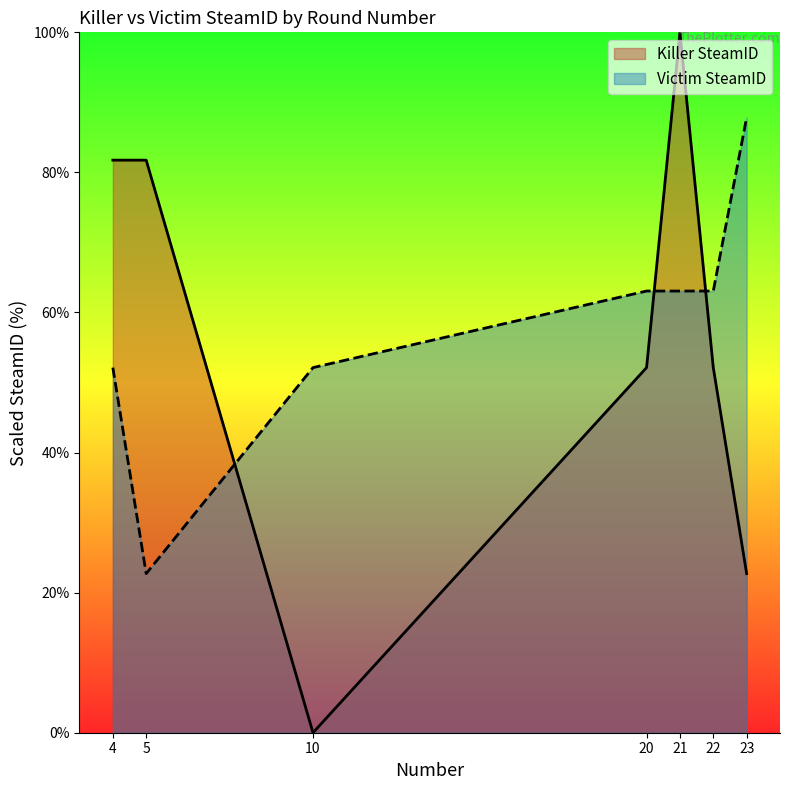

At which category does Killer SteamID reach its first local peak?

21